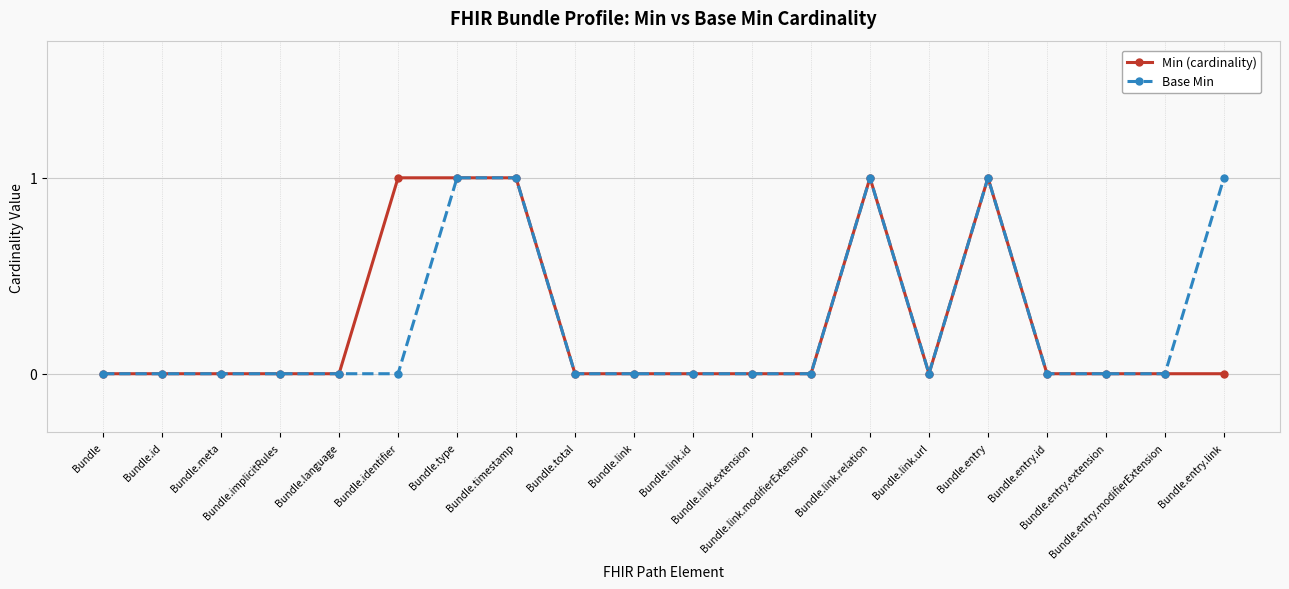

How many data points does each series have?

20